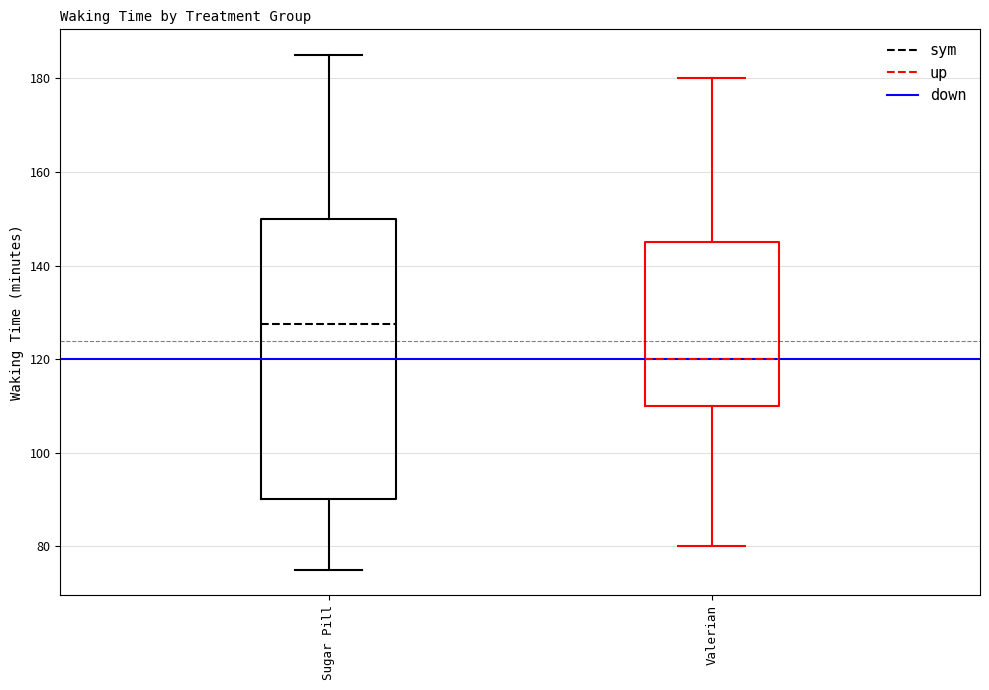

Reading left to right, read every box against the y-axis: the position of its median line, the range the box covers, and the ends of its whiskers. The values are not printed on the chart, so give them approximately, as read against the axis.

Sugar Pill: median 128, box 90 to 150, whiskers 76 to 186
Valerian: median 120, box 110 to 146, whiskers 80 to 180